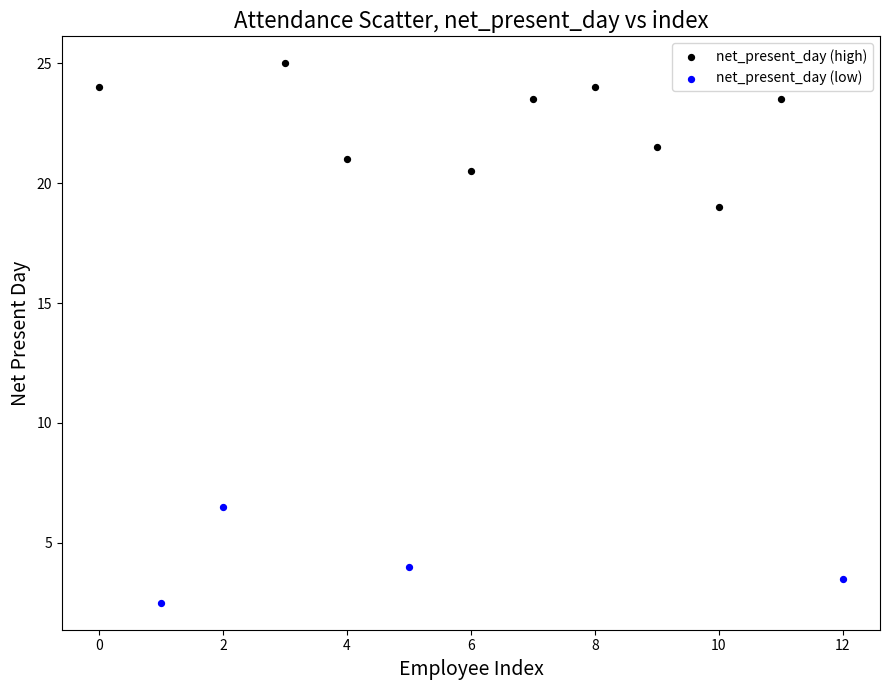

Which series reaches the maximum Y coordinate?

net_present_day (high)